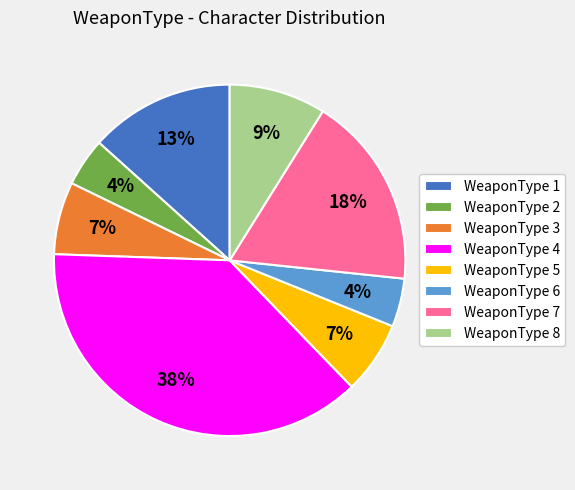

Combined, do WeaponType 8 and WeaponType 1 account for over 50%?

No